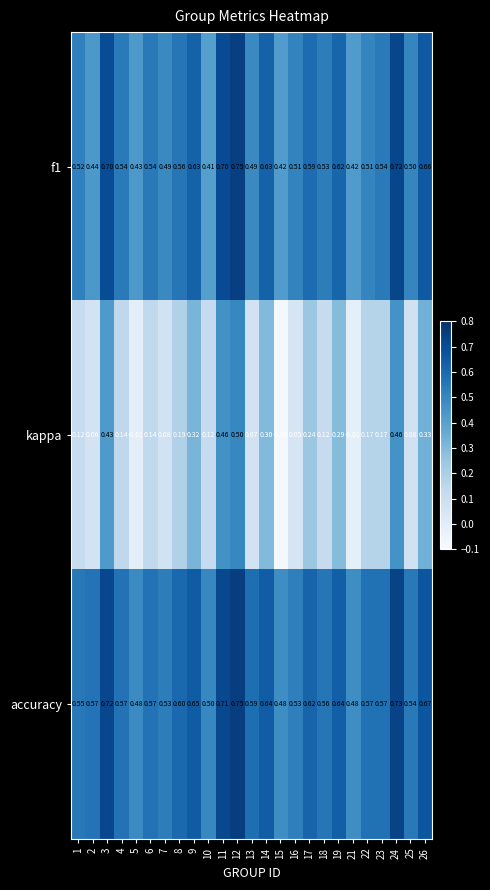

Which series changed the most between 15 and 23?

kappa